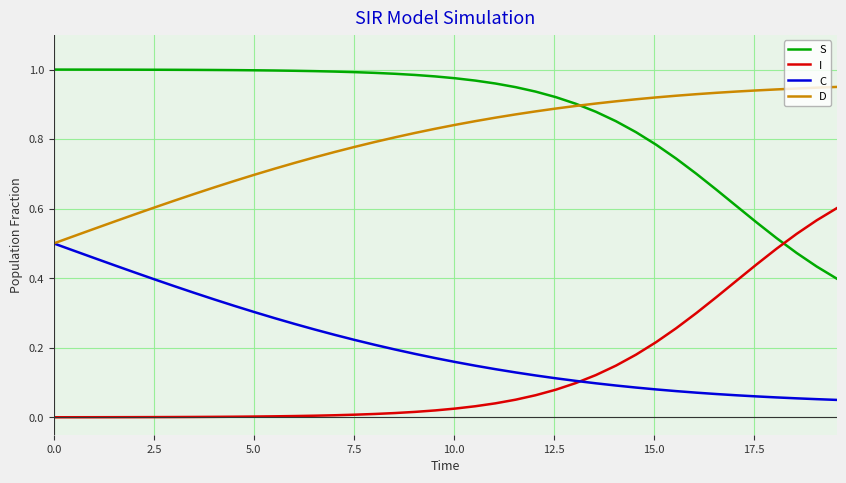

True or false: C and S cross at least once.

False